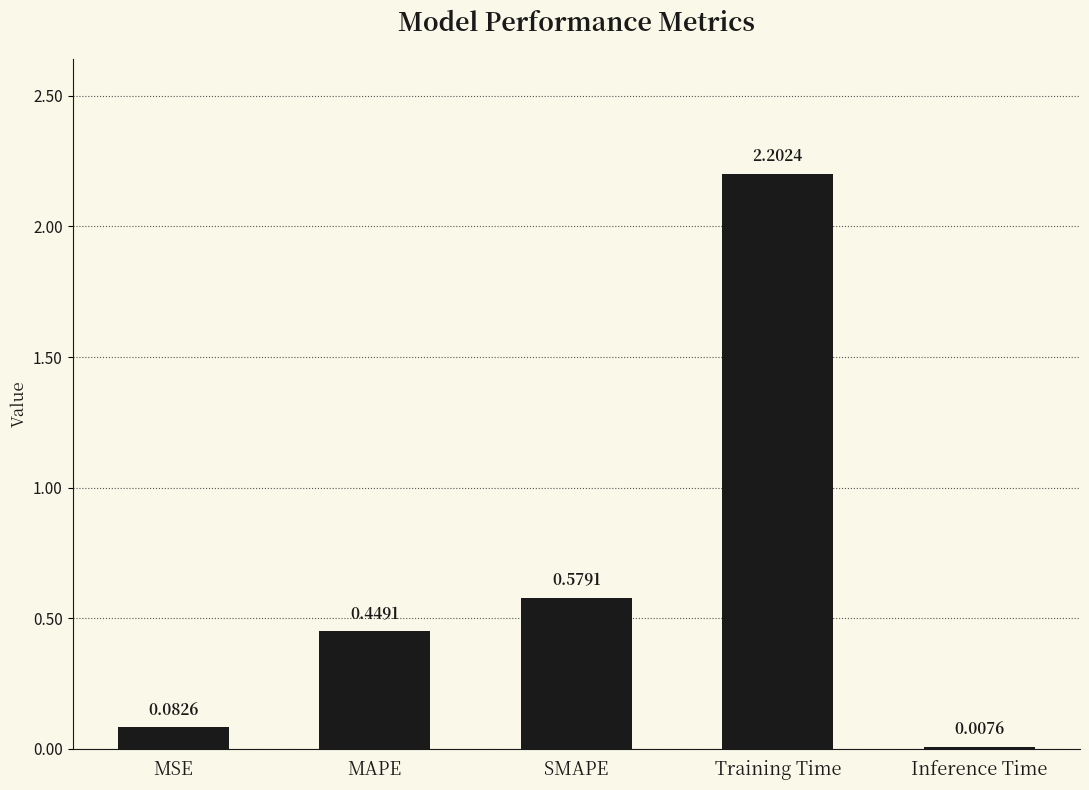

Read the value at Training Time.

2.2